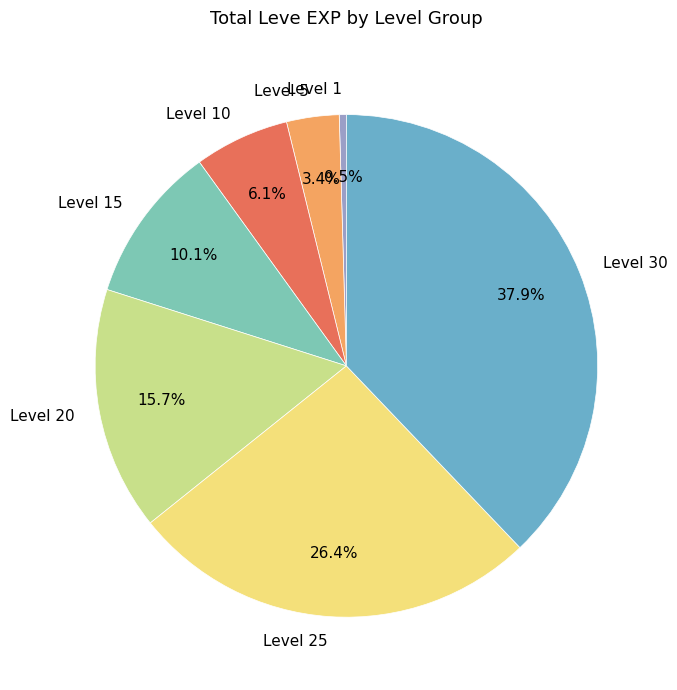

Does Level 5 represent more than half of the total?

No